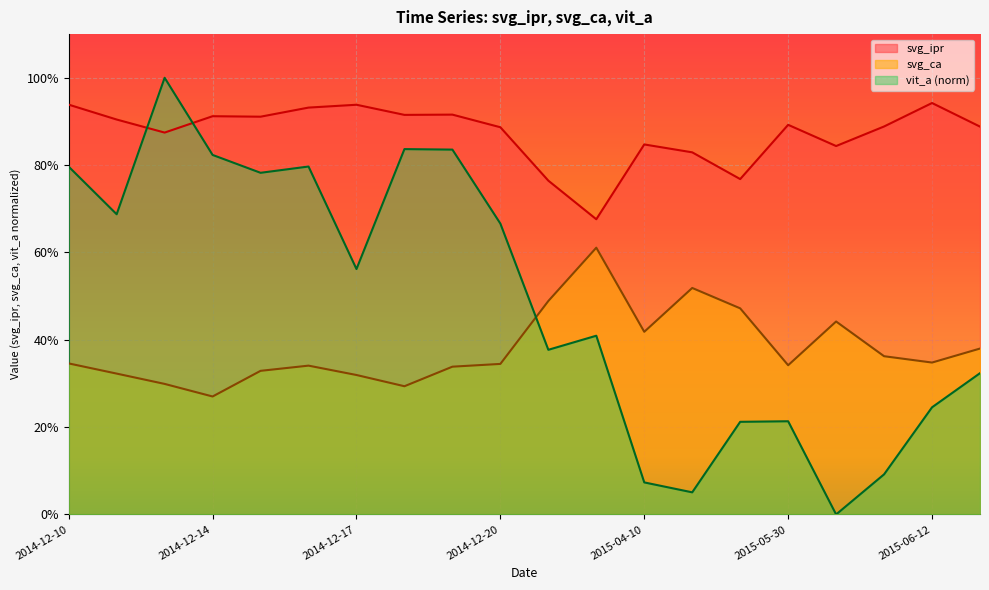

Reading left to right, list all the values displayed in this chart.

svg_ipr: 0.9	0.9	0.9	0.9	0.9	0.9	0.9	0.9	0.9	0.9	0.8	0.7	0.8	0.8	0.8	0.9	0.8	0.9	0.9	0.9
svg_ca: 0.3	0.3	0.3	0.3	0.3	0.3	0.3	0.3	0.3	0.3	0.5	0.6	0.4	0.5	0.5	0.3	0.4	0.4	0.3	0.4
vit_a: 0.8	0.7	1.0	0.8	0.8	0.8	0.6	0.8	0.8	0.7	0.4	0.4	0.1	0.1	0.2	0.2	0.0	0.1	0.2	0.3